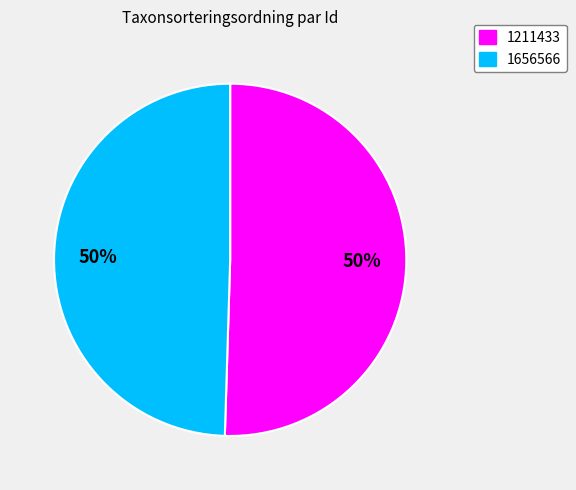

What percentage is the 1656566 slice, to the nearest percent?

50%